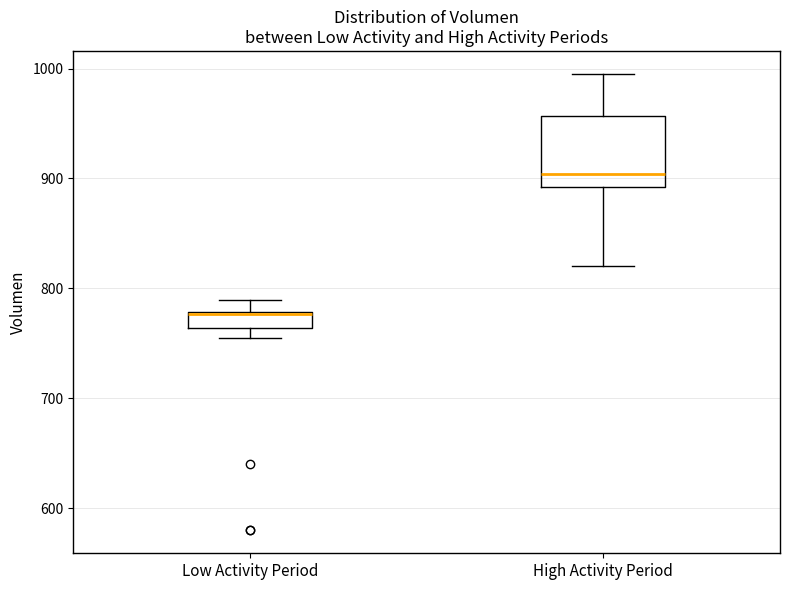

Where is the lower edge of the box for Low Activity Period on the y-axis? The values are not printed on the chart, so give them approximately, as read against the axis.

760